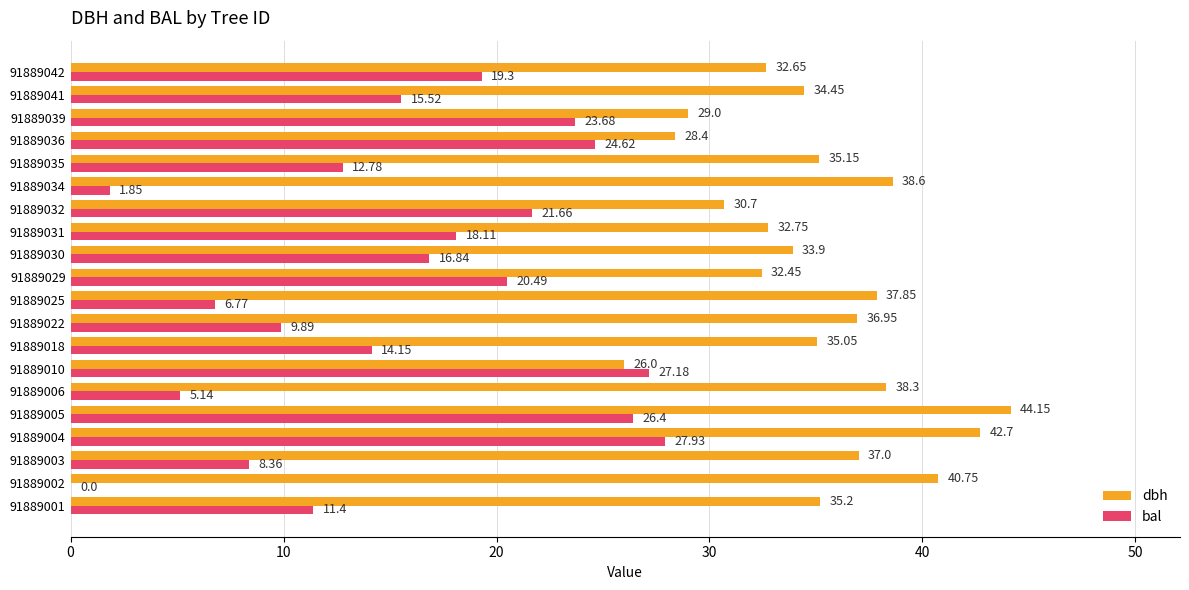

What is the sum of the dbh values at 91889031 and 91889029?

65.2